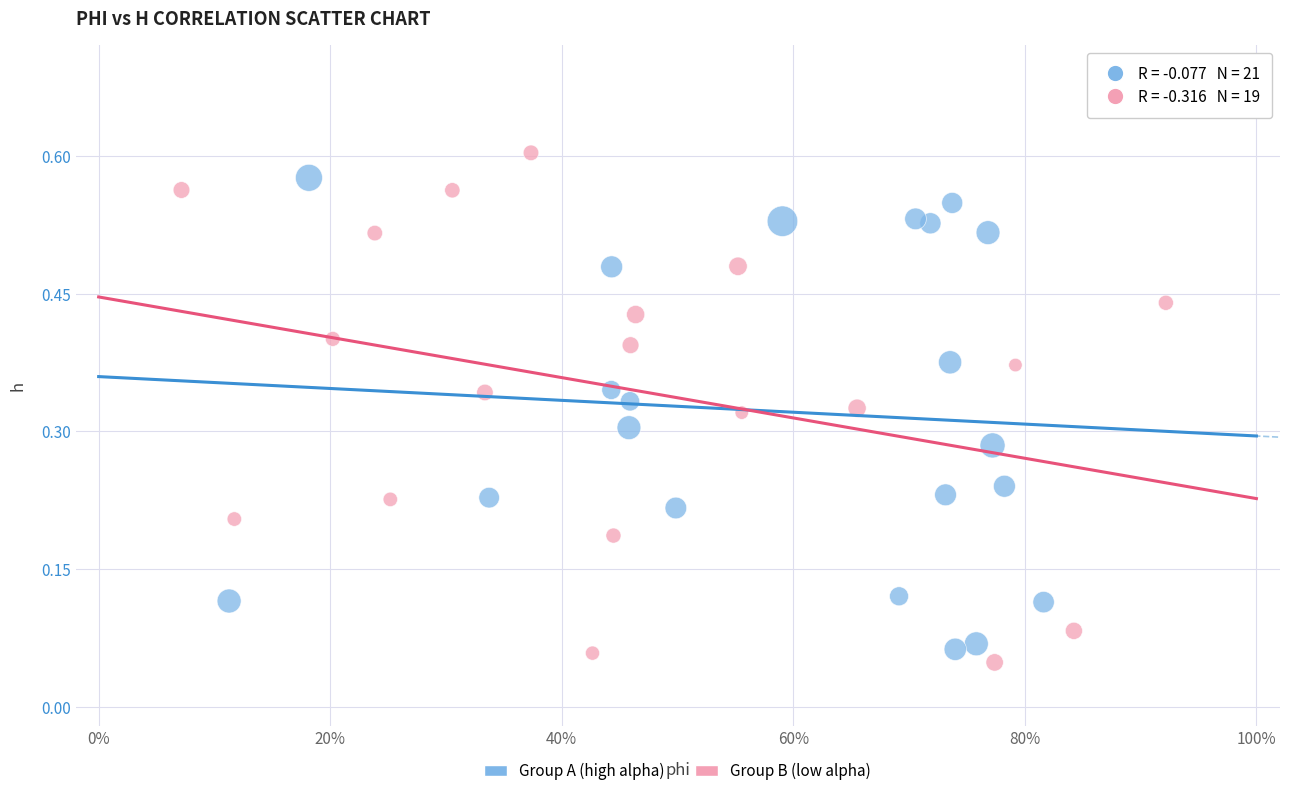

Which series reaches the maximum Y coordinate?

Group B (low alpha)